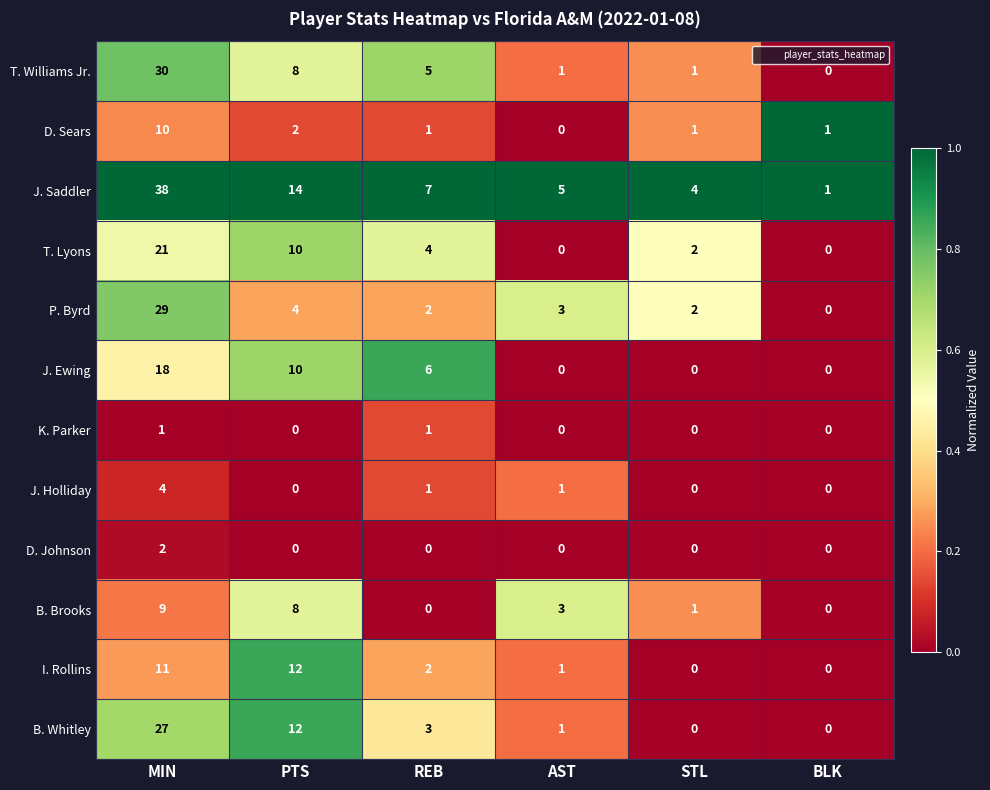

Rank the series by their maximum value, from highest to lowest.

J. Saddler, T. Williams Jr., P. Byrd, B. Whitley, T. Lyons, J. Ewing, I. Rollins, D. Sears, B. Brooks, J. Holliday, D. Johnson, K. Parker